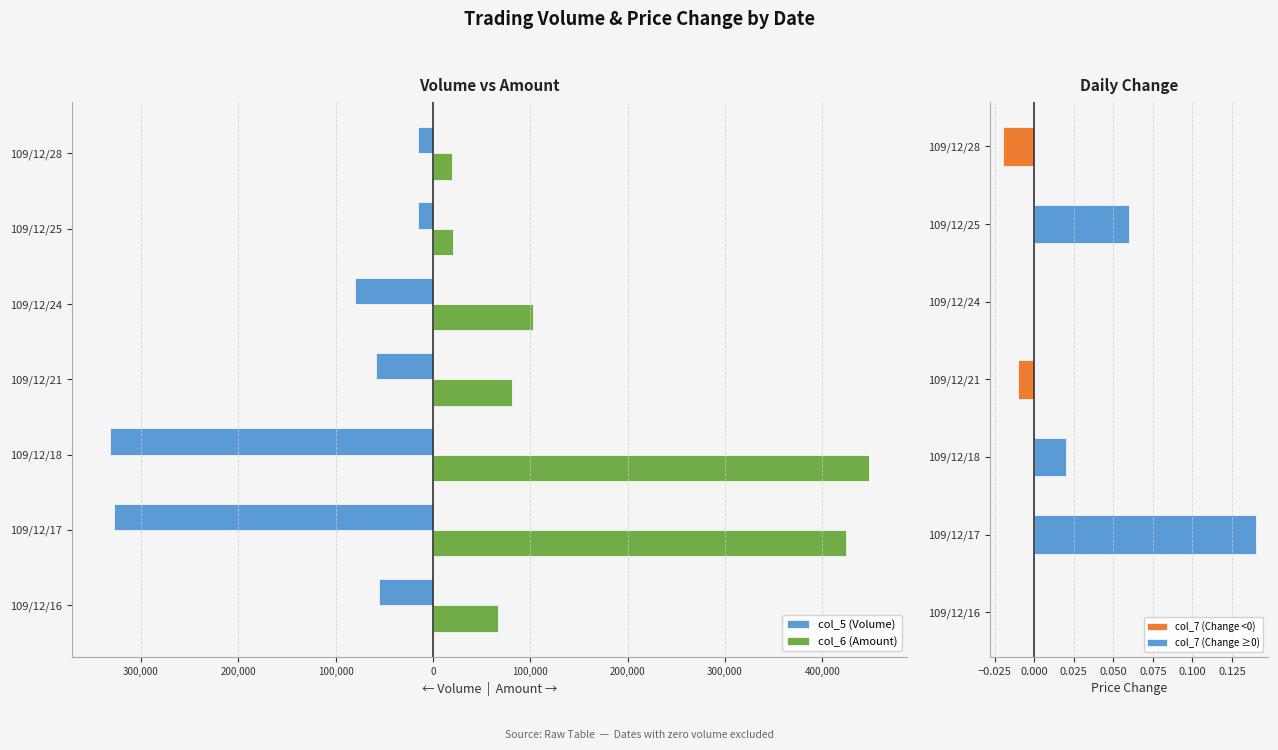

How many data points does each series have?

7